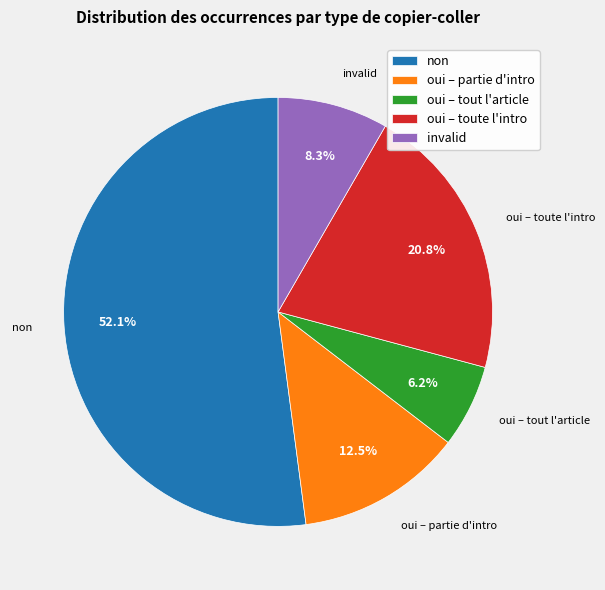

How many segments does this pie chart have?

5